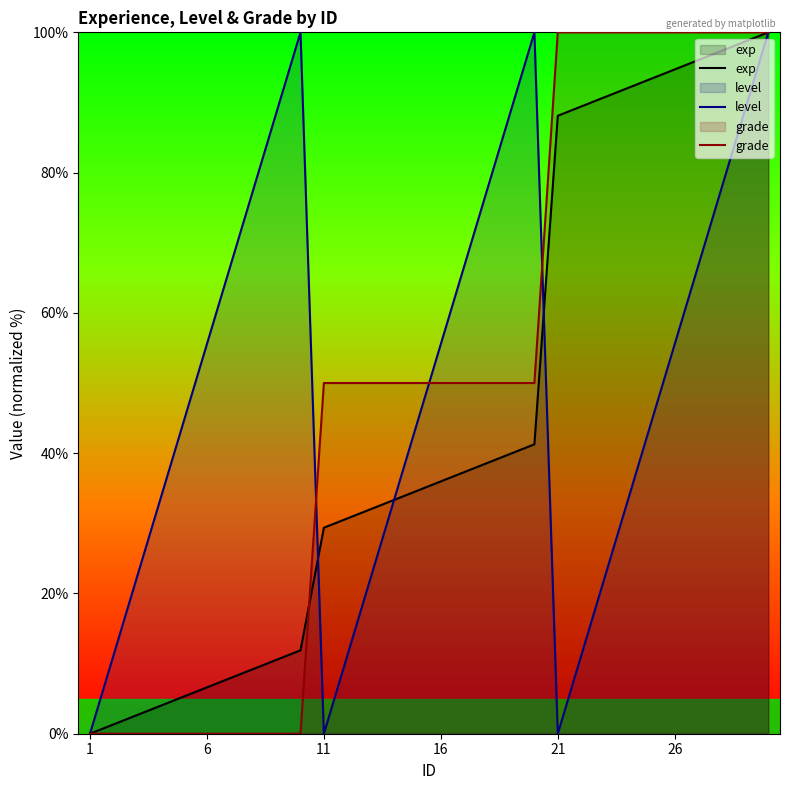

Count the grade values in the range 0 to 100.

30